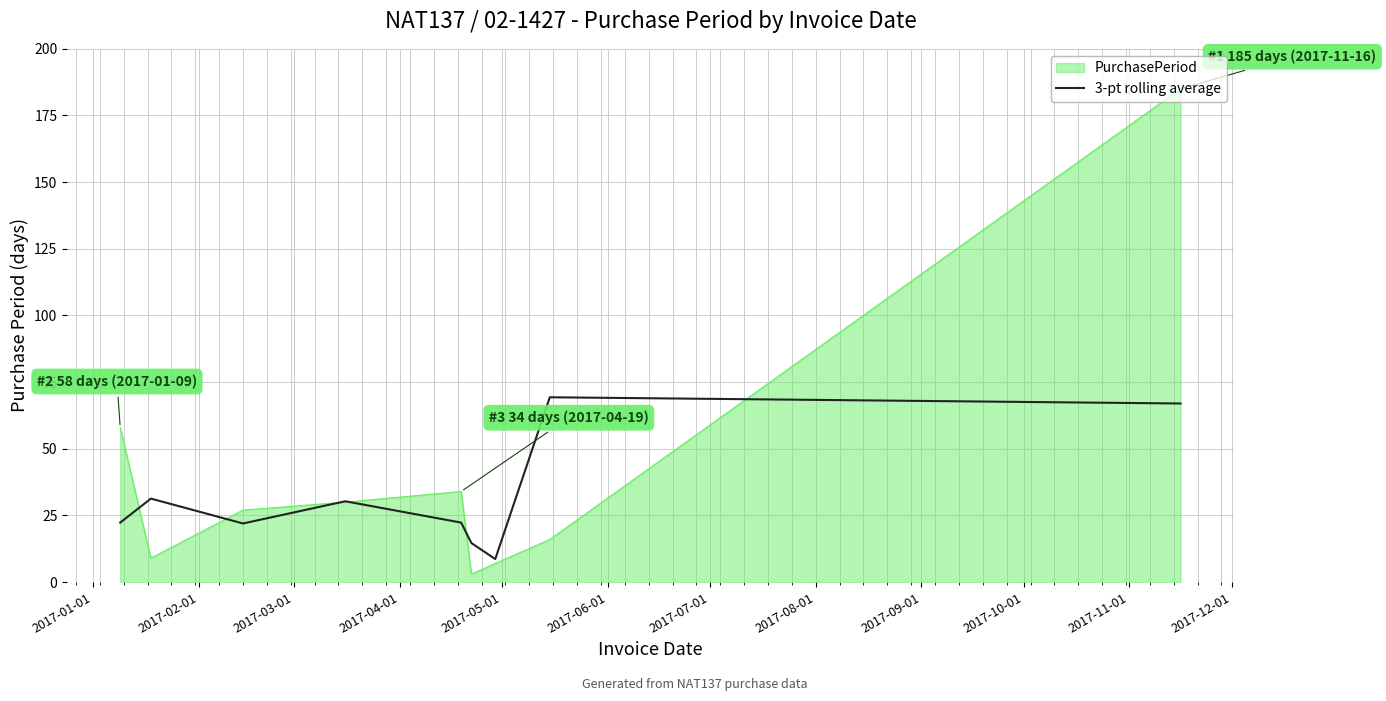

How many lines are shown in the chart?

2